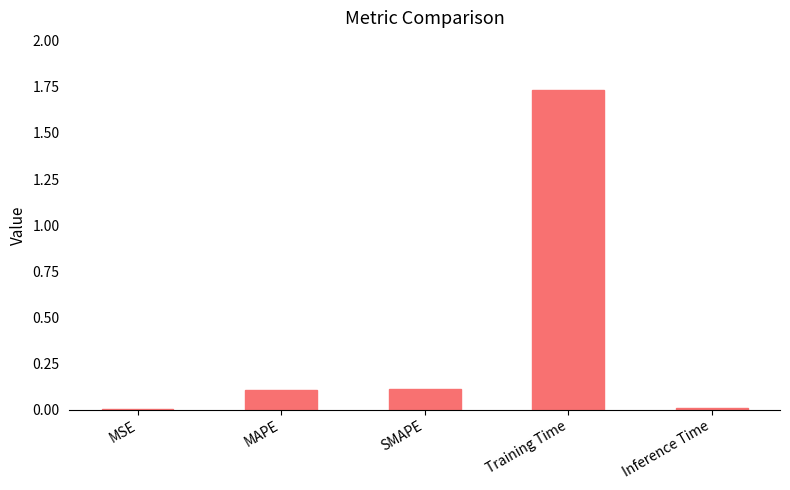

The value at SMAPE is 0.1. True or false?

True